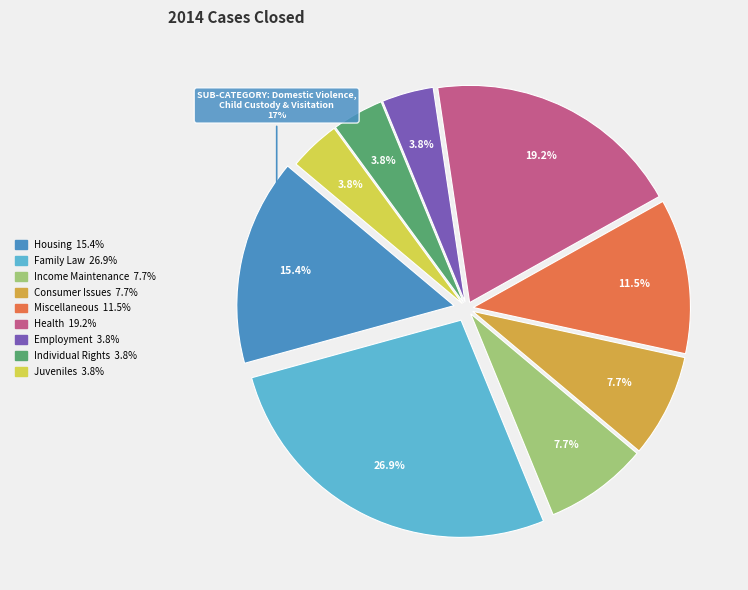

How many slices are in this pie chart?

9